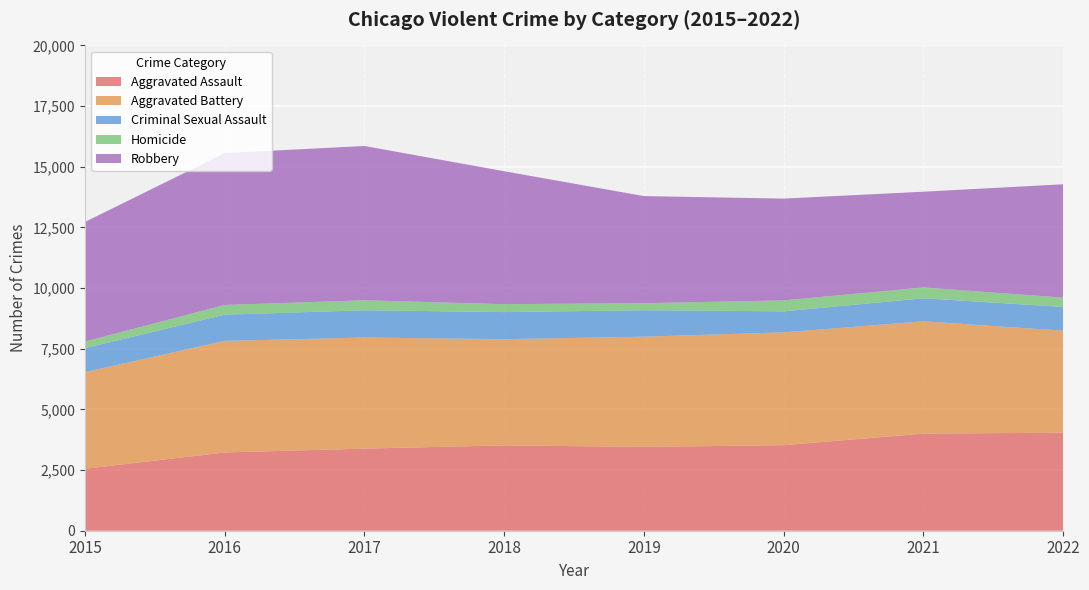

Reading right to left, list all the values displayed in this chart.

Aggravated Assault: 4041	4002	3526	3456	3517	3385	3225	2554
Aggravated Battery: 4203	4628	4648	4540	4377	4576	4599	3982
Criminal Sexual Assault: 978	949	867	1092	1116	1125	1079	987
Homicide: 384	446	451	290	326	411	401	272
Robbery: 4671	3946	4195	4412	5479	6358	6259	4928